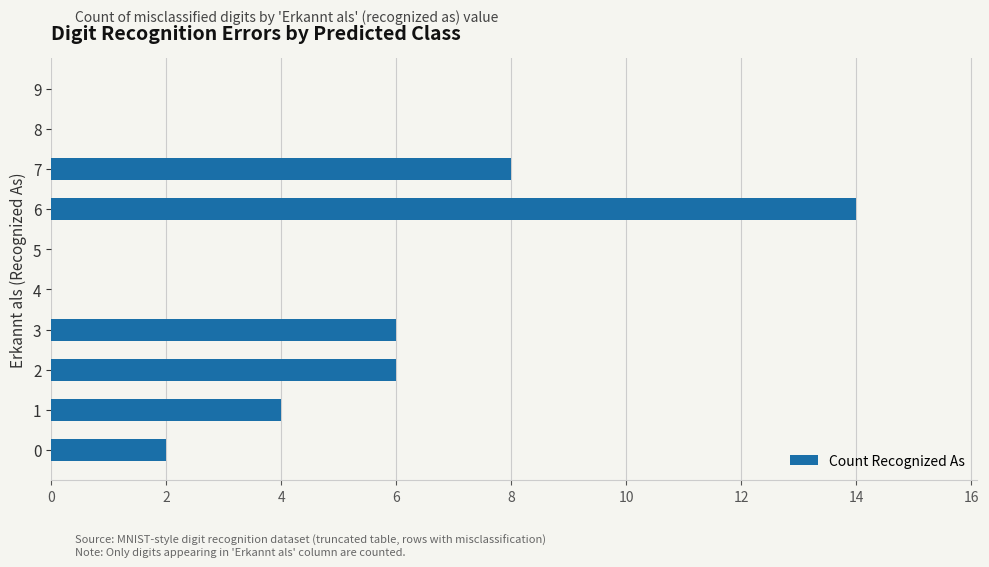

What is the greatest value displayed?

14